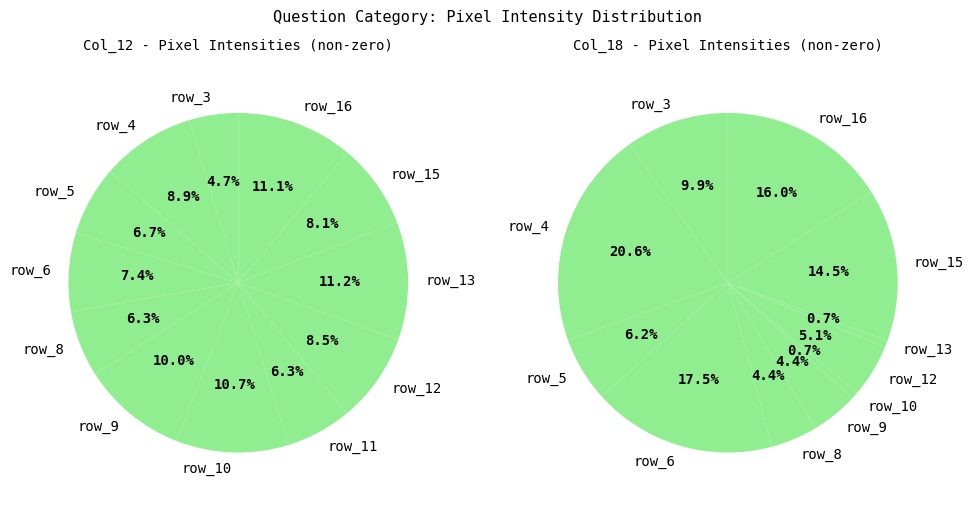

Is there any slice that represents more than half of the pie?

No